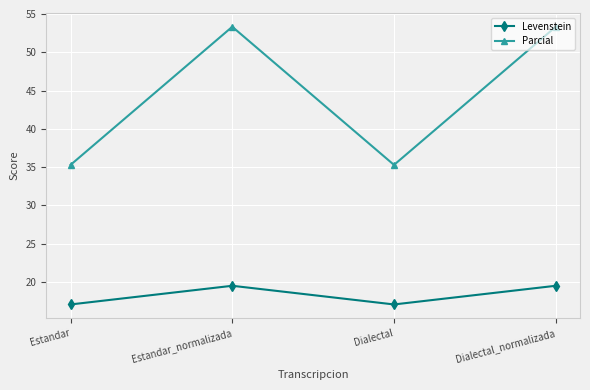

Reading left to right, what are all the values shown in this chart?

Levenstein: 17.1	19.5	17.1	19.5
Parcial: 35.3	53.3	35.3	53.3